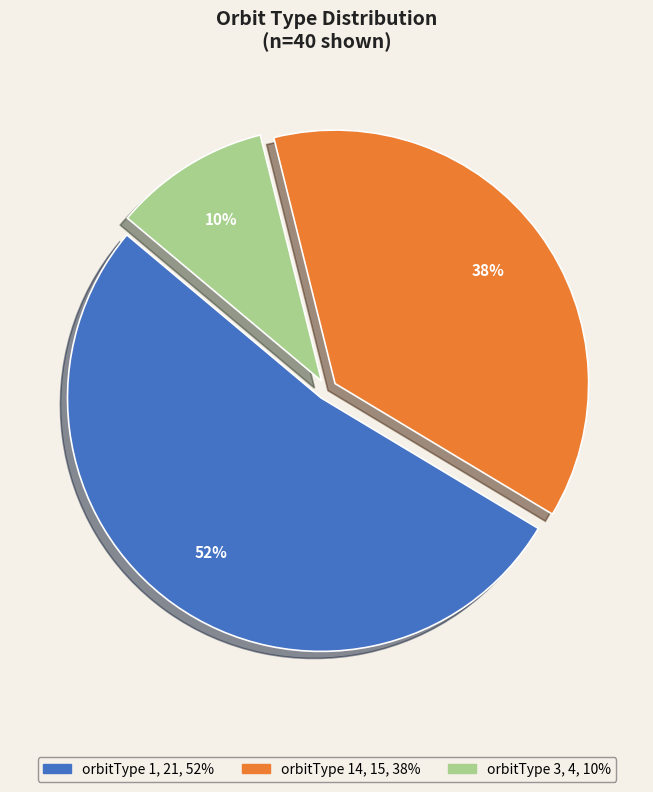

To the nearest percent, what is the average slice percentage?

33%